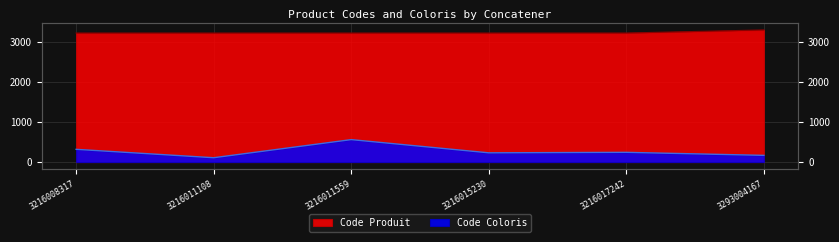

Which category has the lowest value in the Code Coloris series?

3216011108